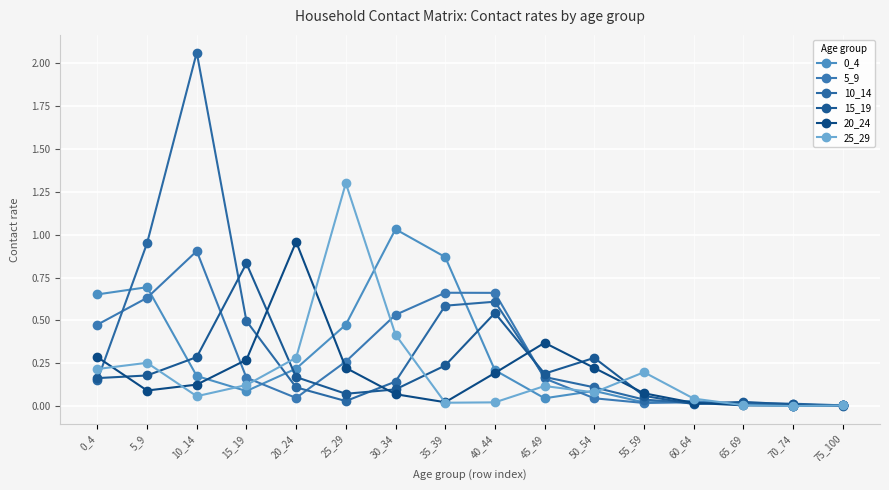

Between 55_59 and 70_74, which series saw the biggest shift?

25_29